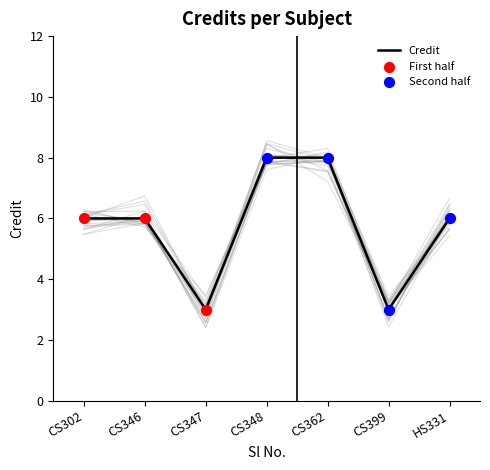

What is the lowest value of the Credit series?

3